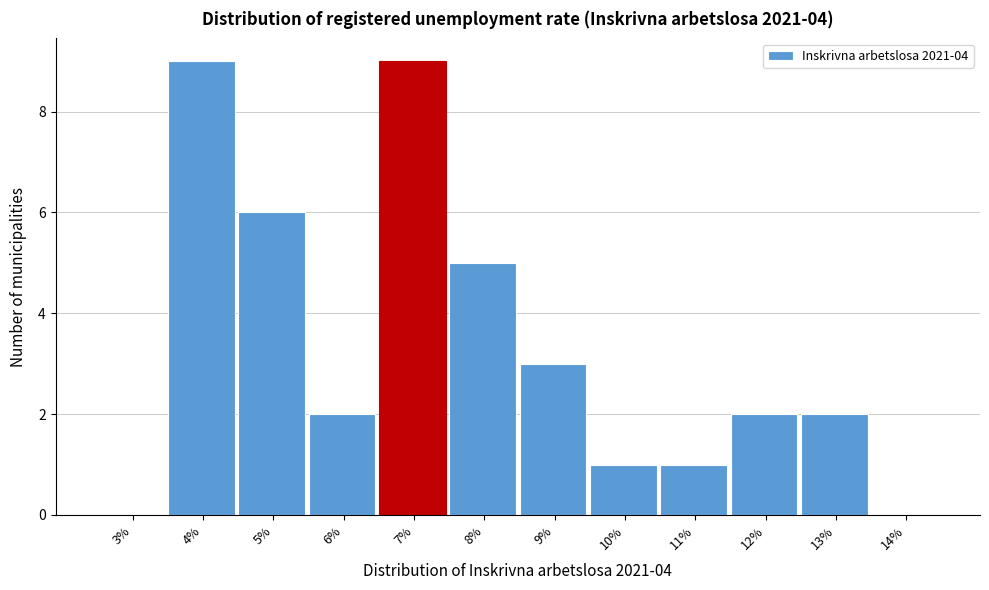

Reading left to right, what are all the values shown in this chart?

3%=0	4%=9	5%=6	6%=2	7%=9	8%=5	9%=3	10%=1	11%=1	12%=2	13%=2	14%=0